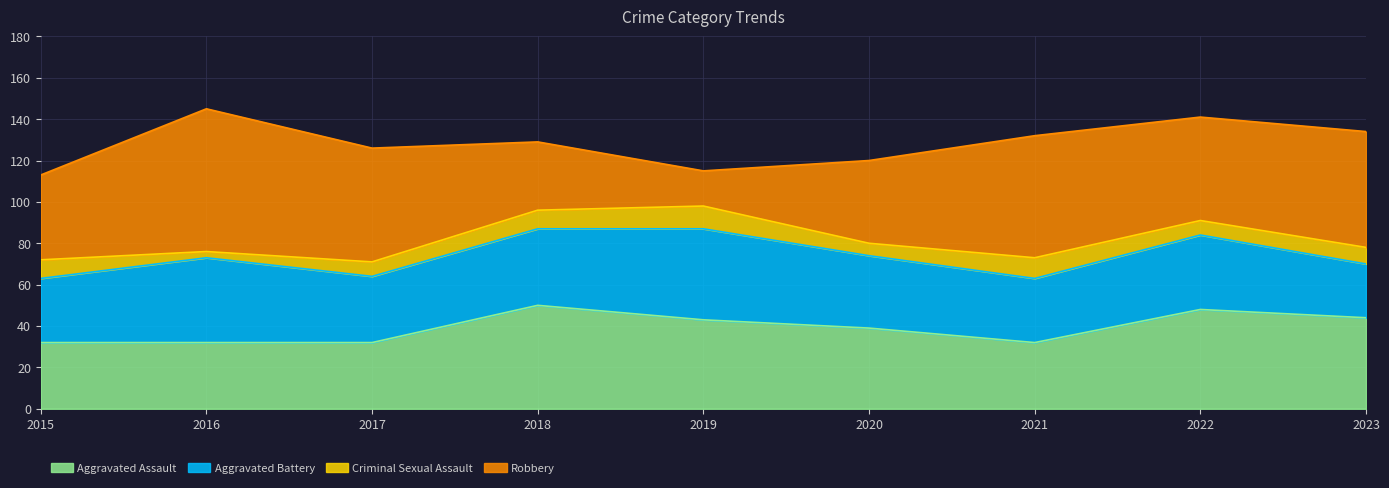

Reading left to right, what are all the values shown in this chart?

Aggravated Assault: 2015=32	2016=32	2017=32	2018=50	2019=43	2020=39	2021=32	2022=48	2023=44
Aggravated Battery: 2015=31	2016=41	2017=32	2018=37	2019=44	2020=35	2021=31	2022=36	2023=26
Criminal Sexual Assault: 2015=9	2016=3	2017=7	2018=9	2019=11	2020=6	2021=10	2022=7	2023=8
Robbery: 2015=41	2016=69	2017=55	2018=33	2019=17	2020=40	2021=59	2022=50	2023=56